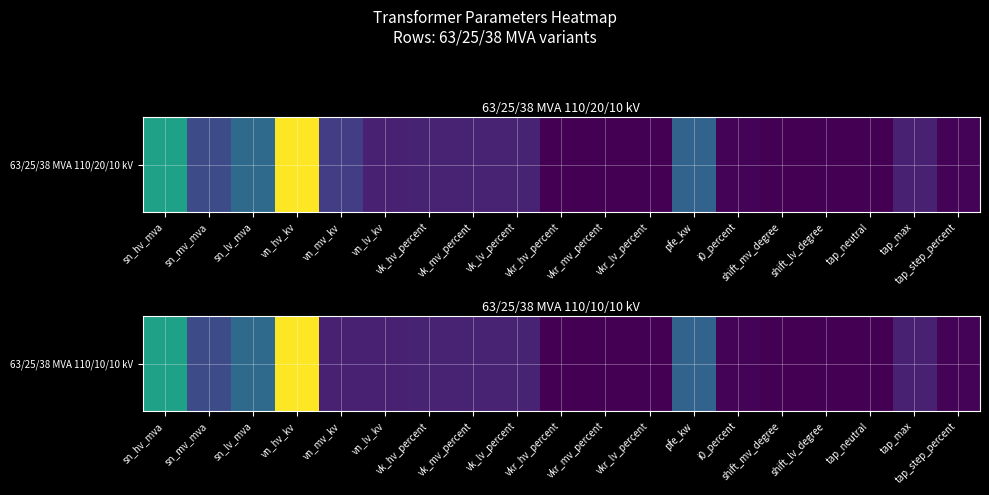

What is the maximum value shown in the chart?

110.0